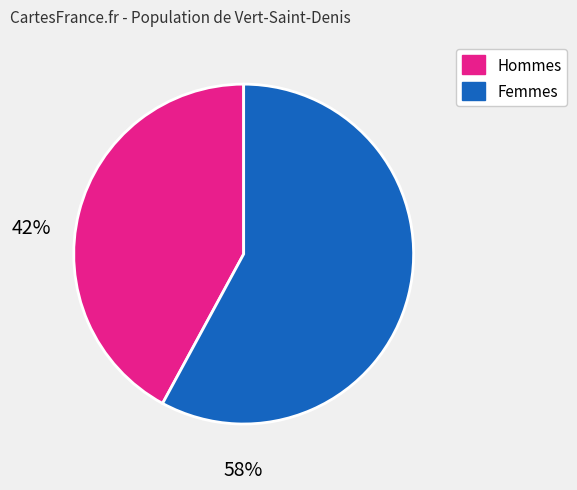

Is there a majority slice in this chart?

Yes